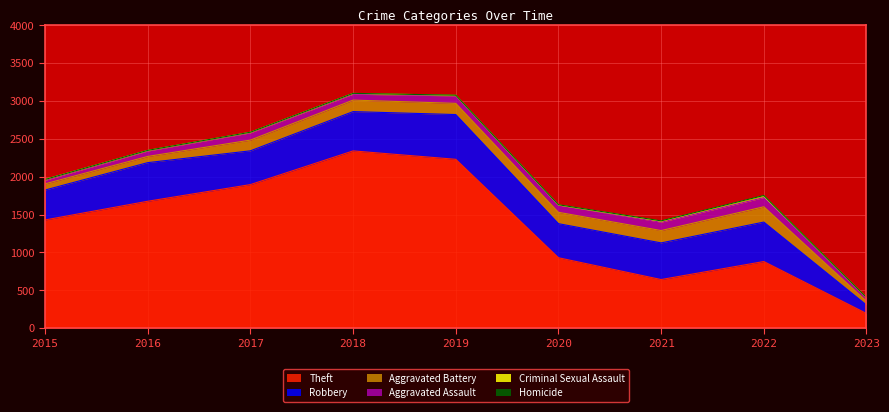

What are all the series names shown in the legend?

Theft, Robbery, Aggravated Battery, Aggravated Assault, Criminal Sexual Assault, Homicide